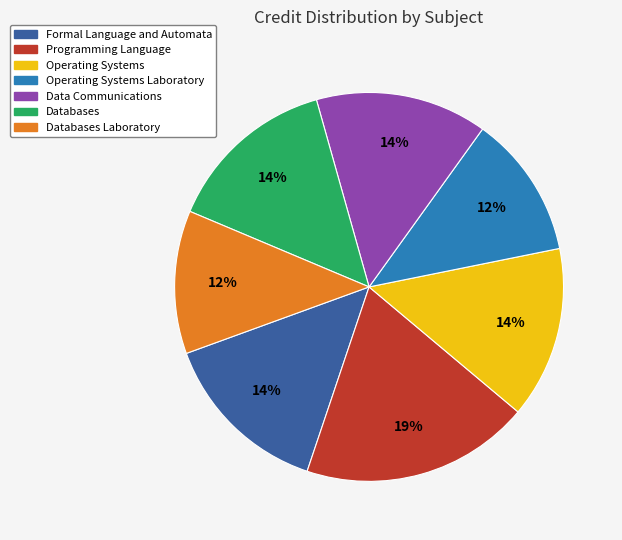

To the nearest percent, what is the difference between the largest and smallest slice percentages?

7%